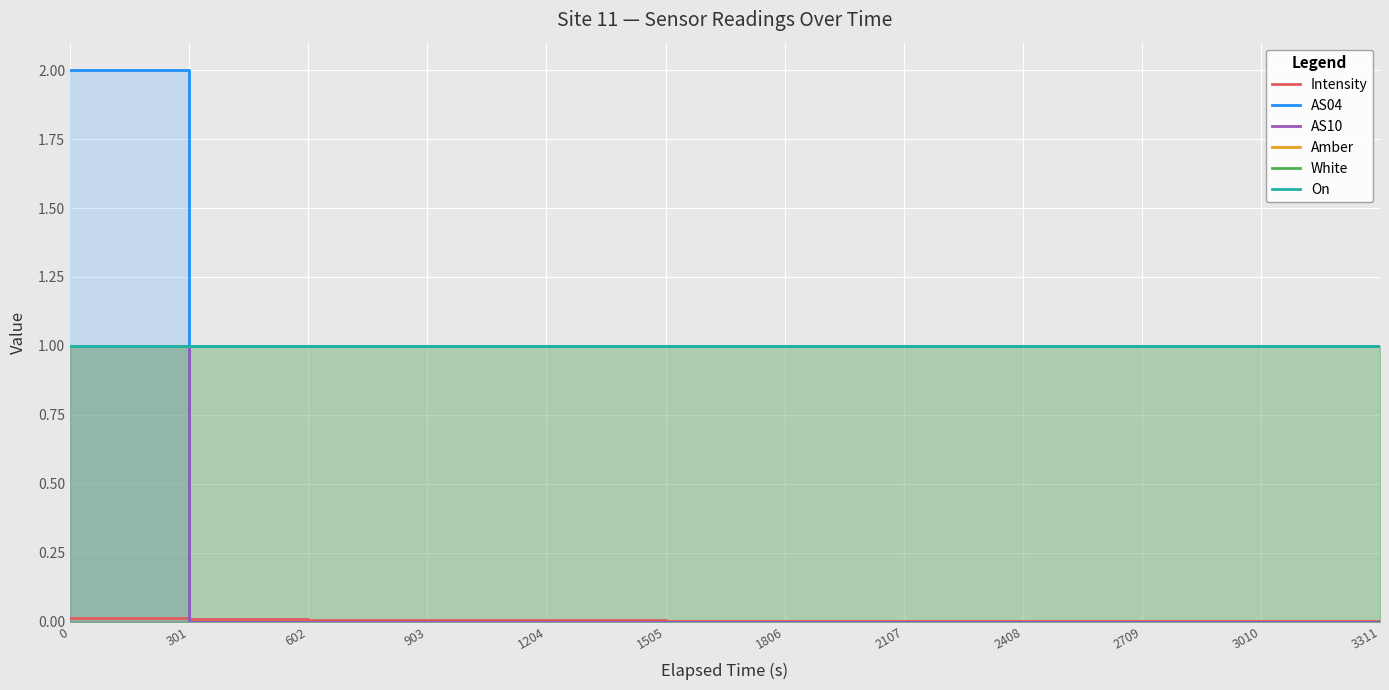

True or false: Intensity and Amber cross at least once.

False